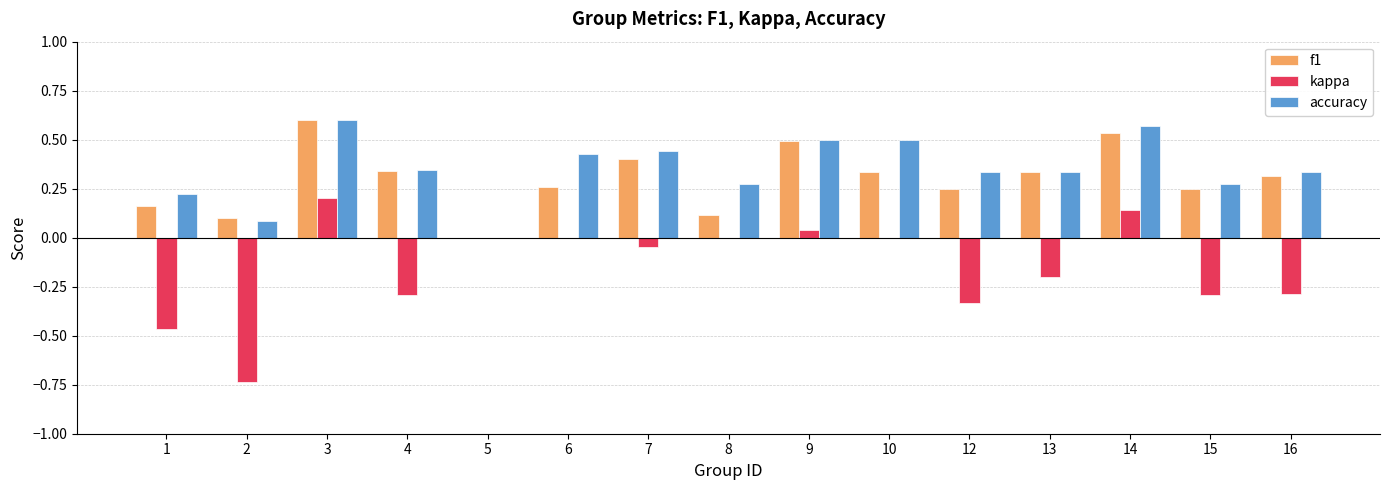

Between 3 and 9, which series saw the biggest shift?

kappa